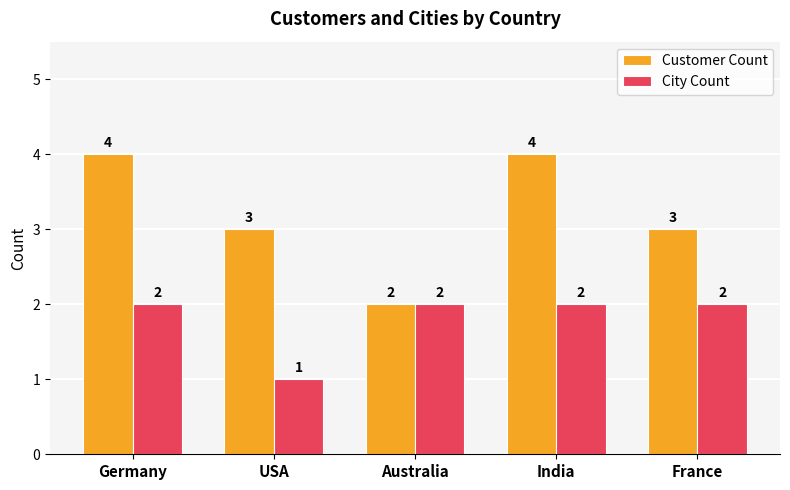

At which label does Customer Count reach its minimum?

Australia